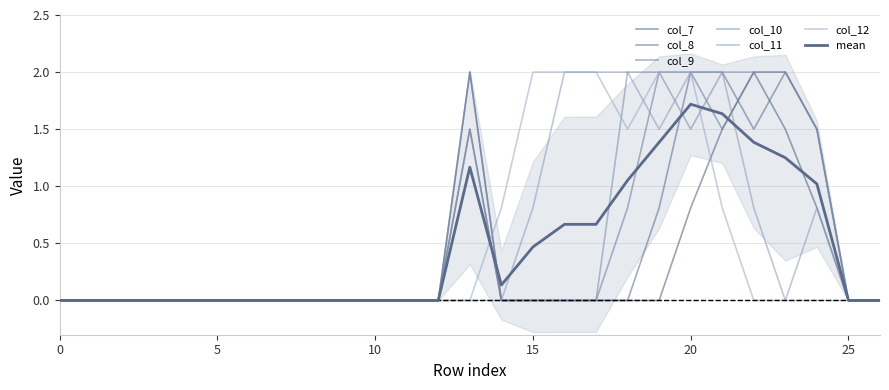

Where do col_7 and col_11 first cross each other?

21 and 22